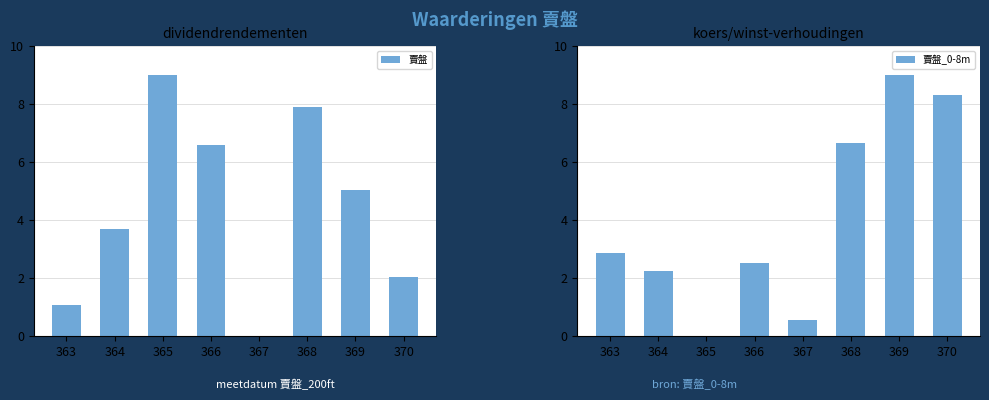

Which series has the widest spread of values?

賣盤